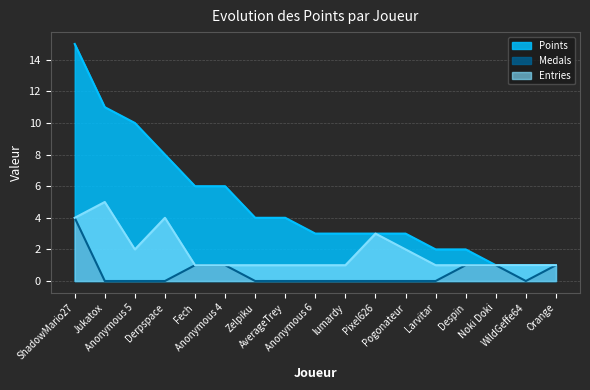

Reading left to right, list all the values displayed in this chart.

Points: 15	11	10	8	6	6	4	4	3	3	3	3	2	2	1	1	1
Medals: 4	0	0	0	1	1	0	0	0	0	0	0	0	1	1	0	1
Entries: 4	5	2	4	1	1	1	1	1	1	3	2	1	1	1	1	1